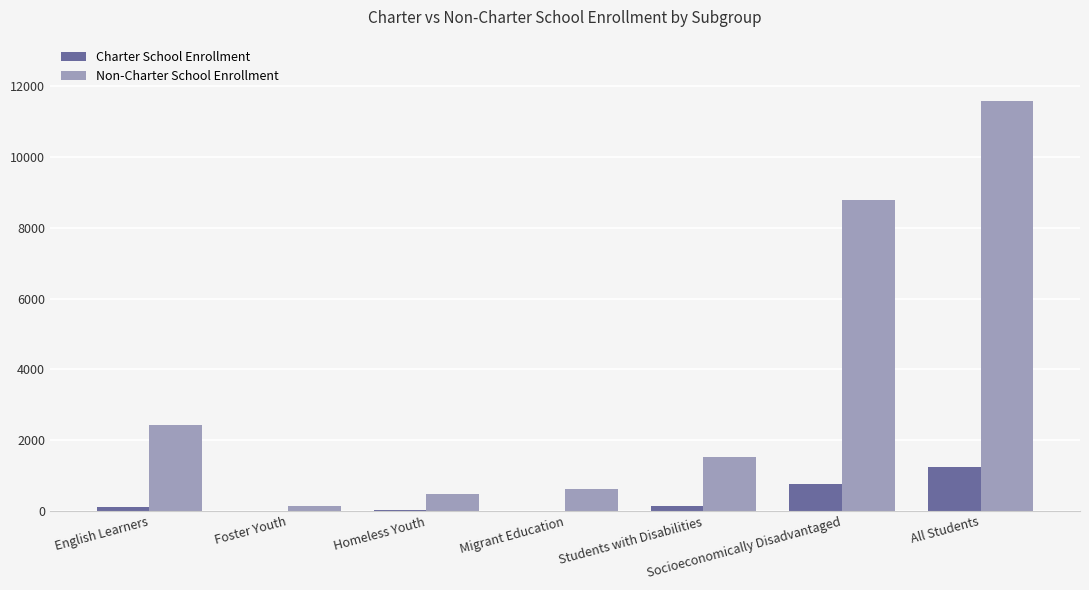

Which series changed the most between Foster Youth and Socioeconomically Disadvantaged?

Non-Charter School Enrollment